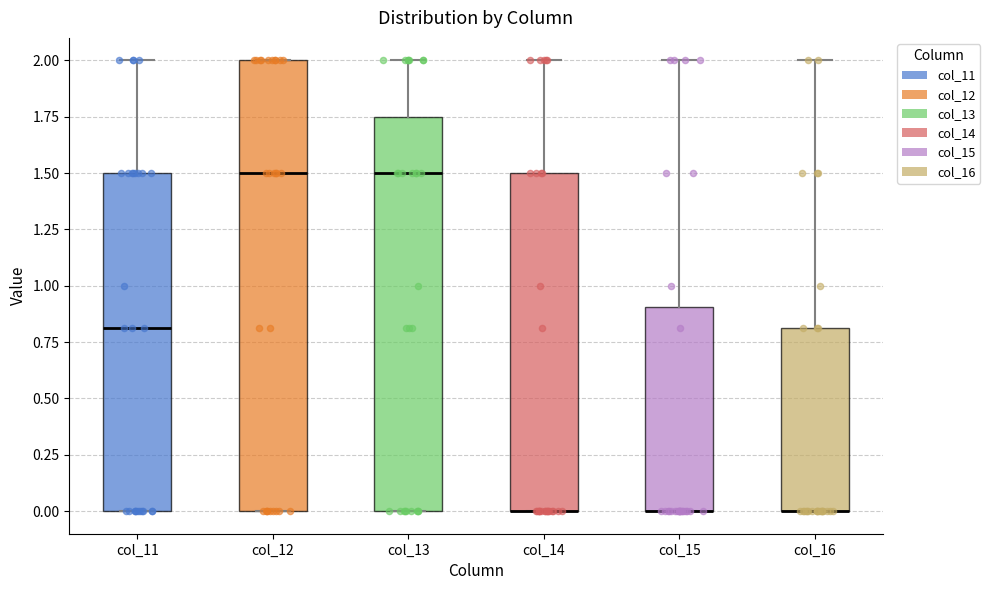

Which box is the tallest, from its lower edge to its upper edge?

col_12